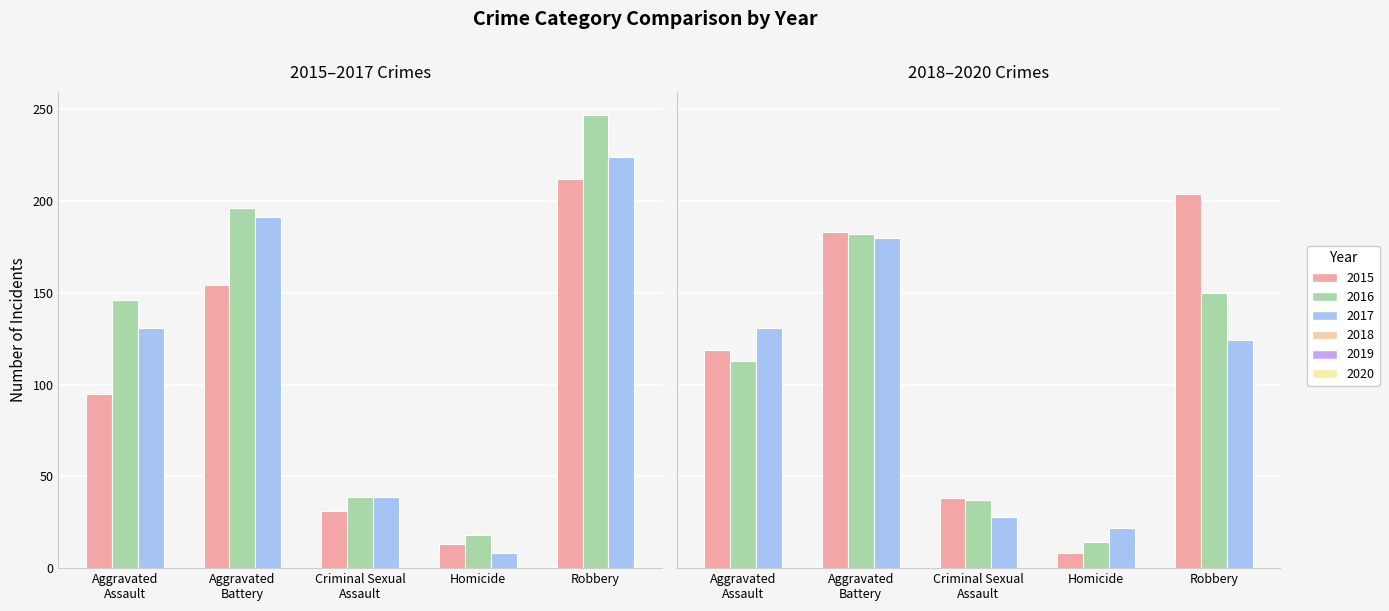

What is the label of the 5th bar from the right?

Aggravated Assault